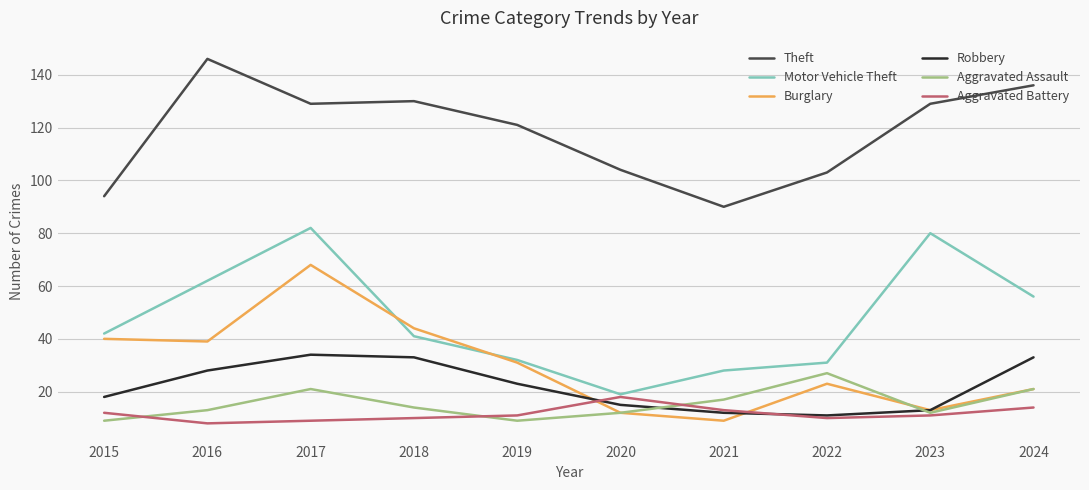

Is it true that Theft equals 44 at 2020?

False